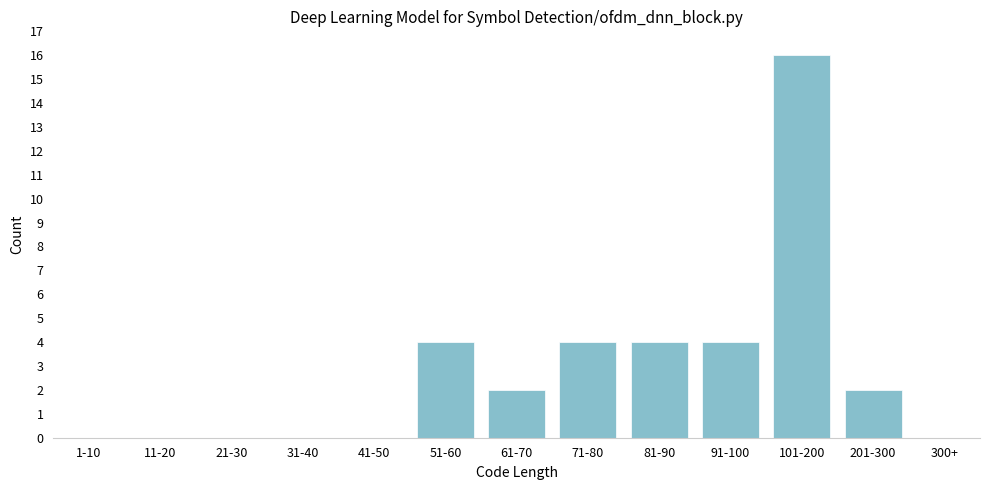

Reading left to right, extract all data points from this chart.

1-10=0	11-20=0	21-30=0	31-40=0	41-50=0	51-60=4	61-70=2	71-80=4	81-90=4	91-100=4	101-200=16	201-300=2	300+=0